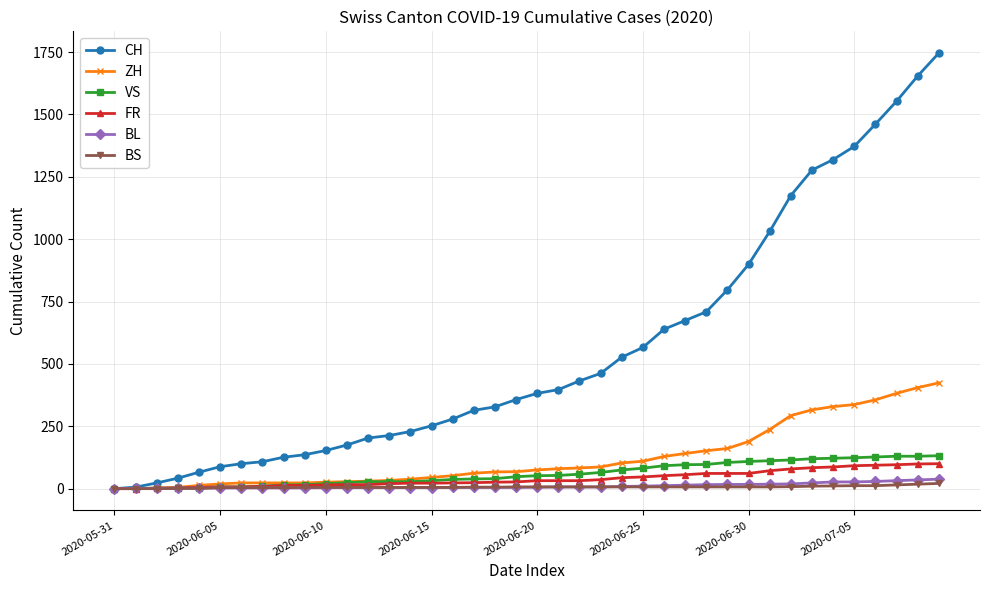

Which series has the widest spread of values?

CH